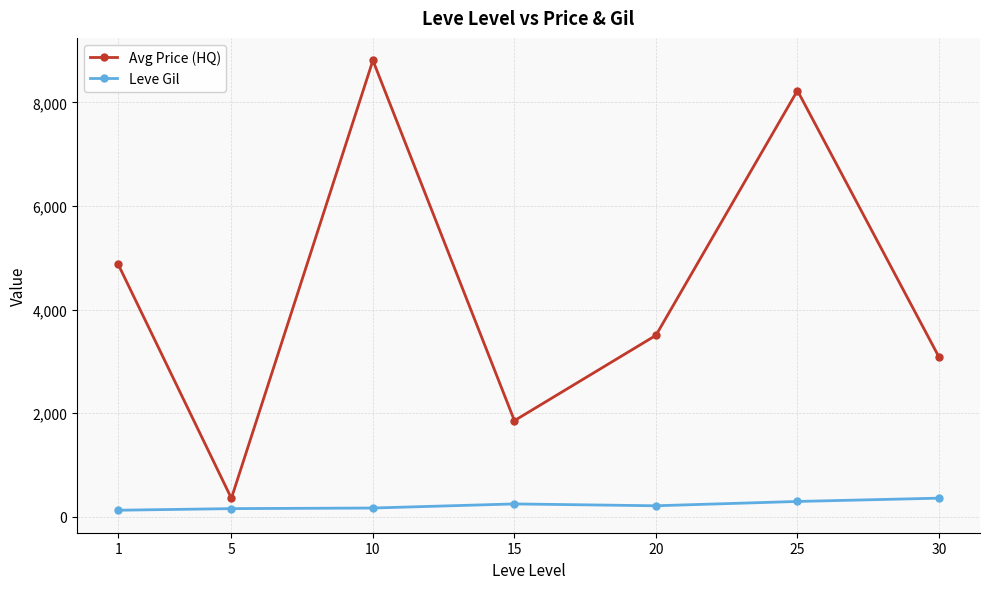

True or false: Avg Price (HQ) has more than 2 interior local peaks.

False